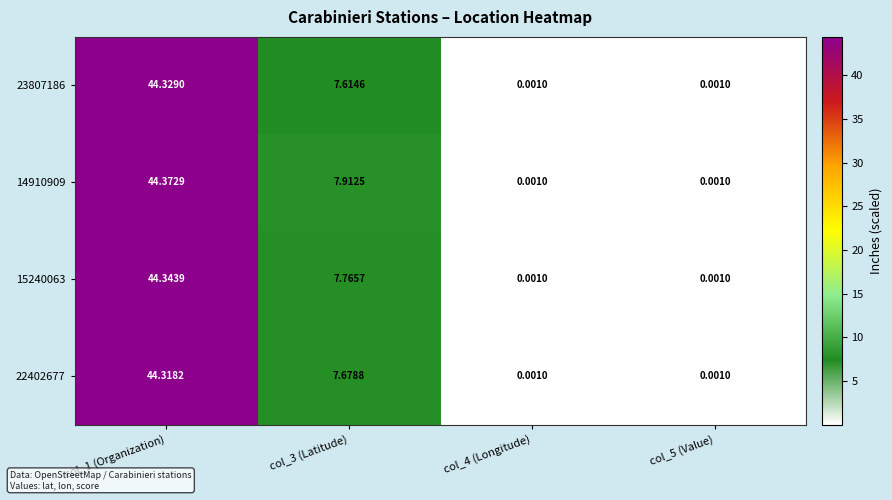

How many values in the 22402677 series exceed 7?

2